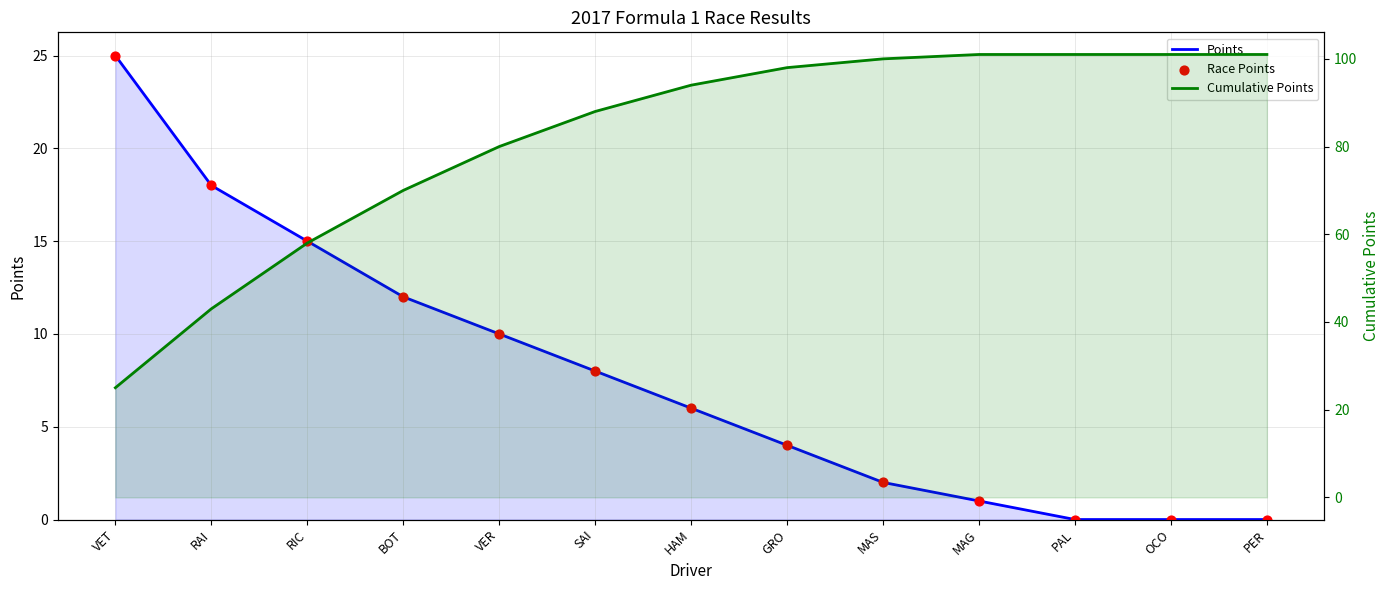

At which category is the sum across all series the highest?

HAM